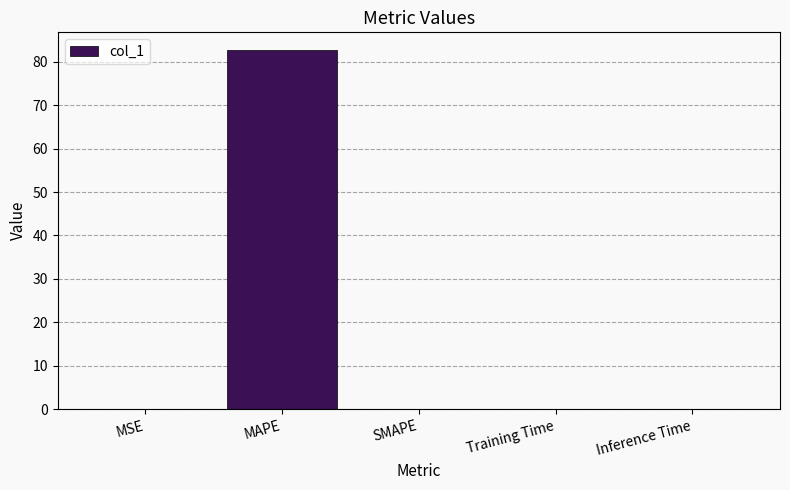

Which has a higher value, Training Time or MAPE?

MAPE